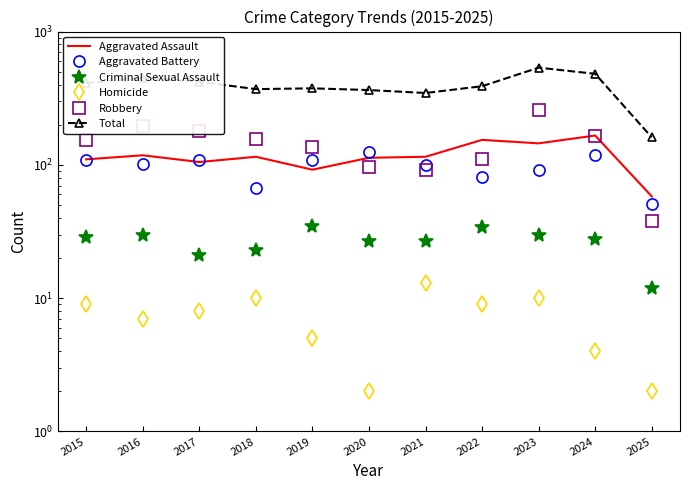

List the series in order of their peak value, lowest first.

Homicide, Criminal Sexual Assault, Aggravated Battery, Aggravated Assault, Robbery, Total